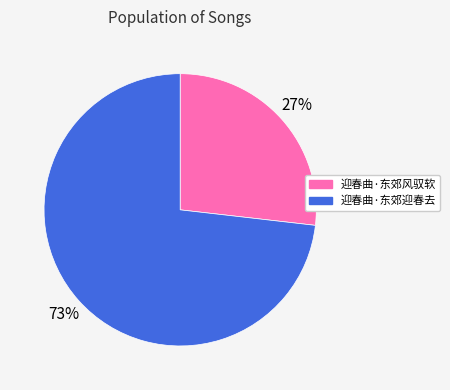

True or false: 迎春曲·东郊风驭软 accounts for 21% of the total.

False